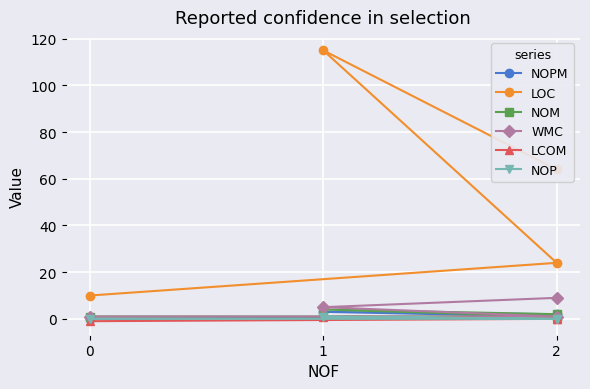

What is the value of the LOC point at the 2nd from the left?

24